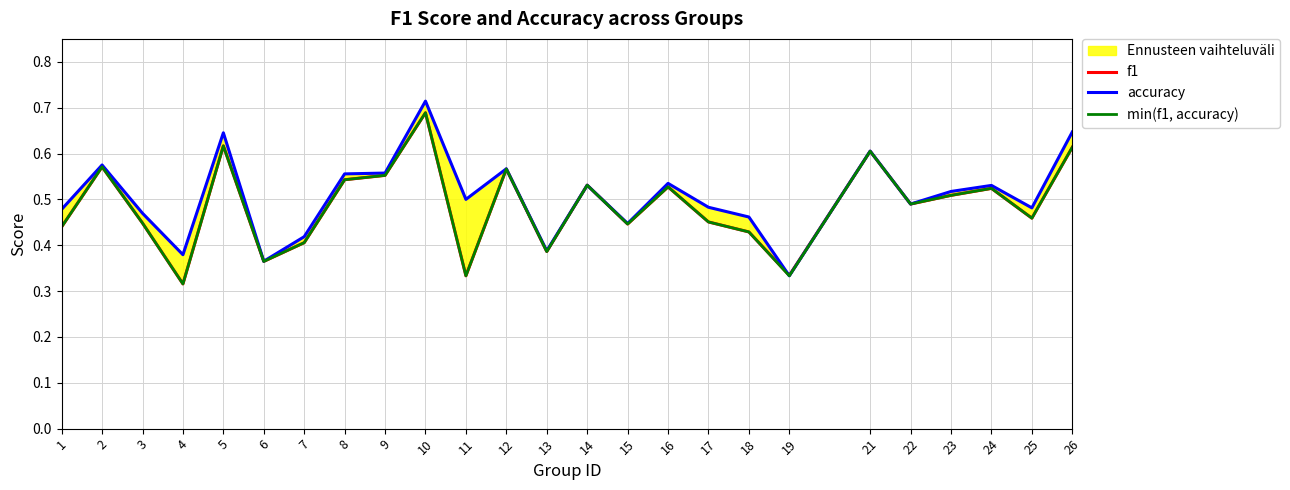

Is it true that min(f1, accuracy) equals 0.2 at 23?

False